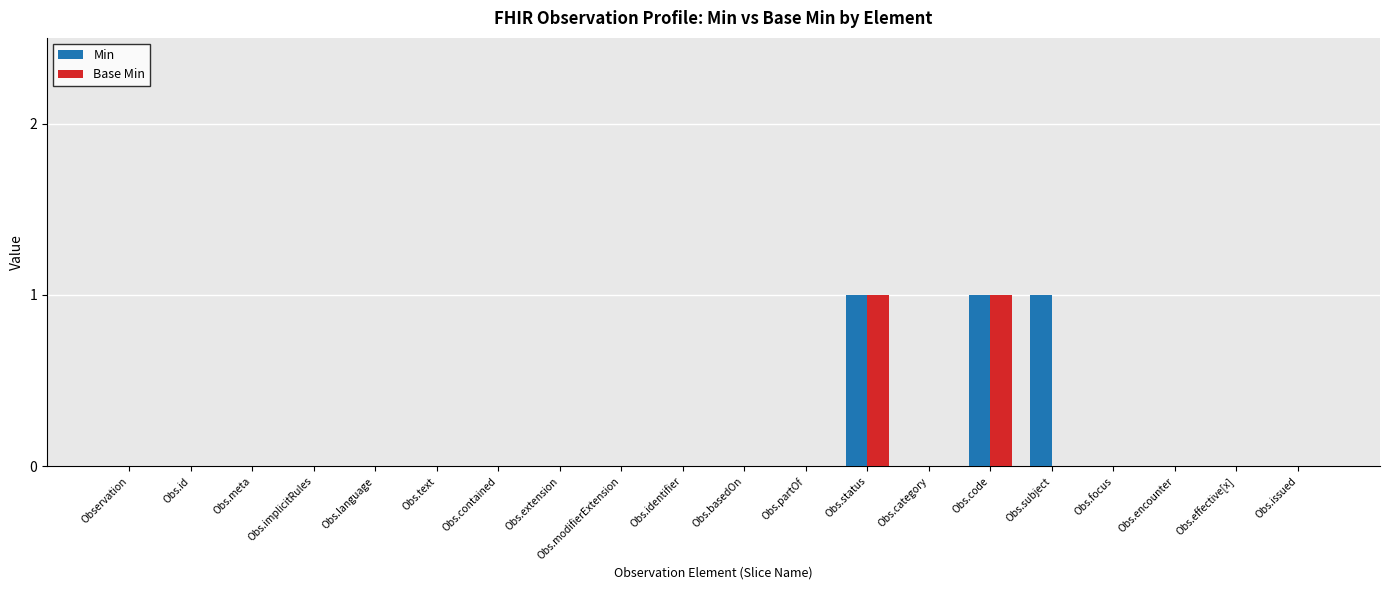

How many groups of bars are there?

20